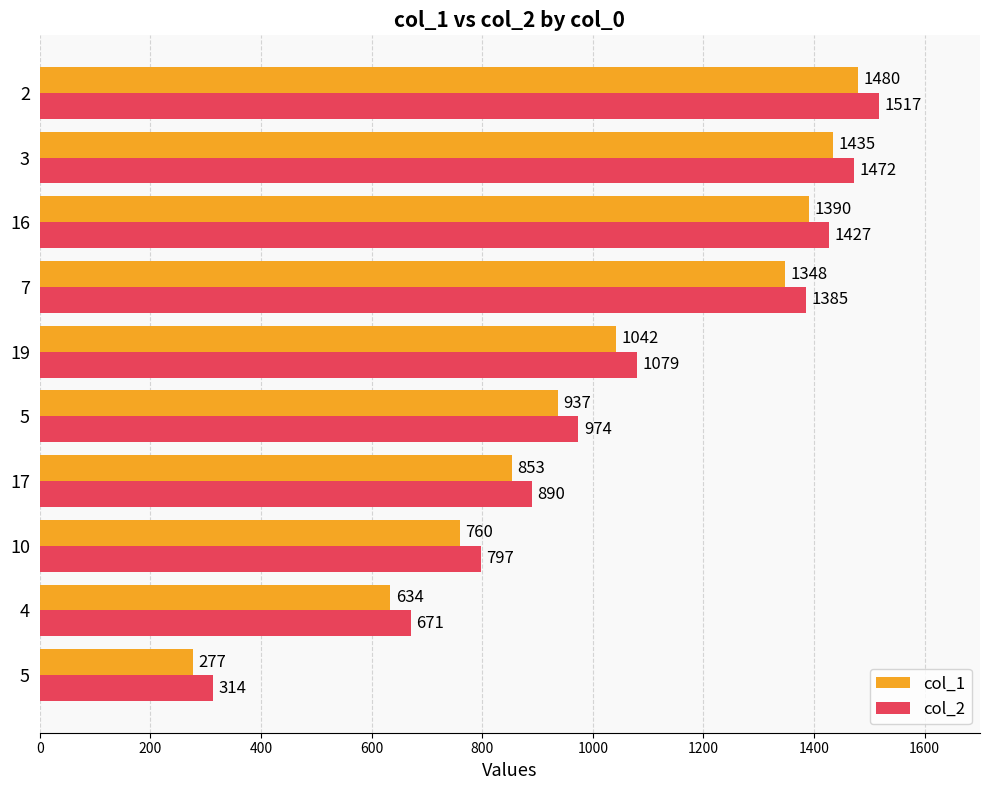

How many data points in col_1 are less than 1042?

5